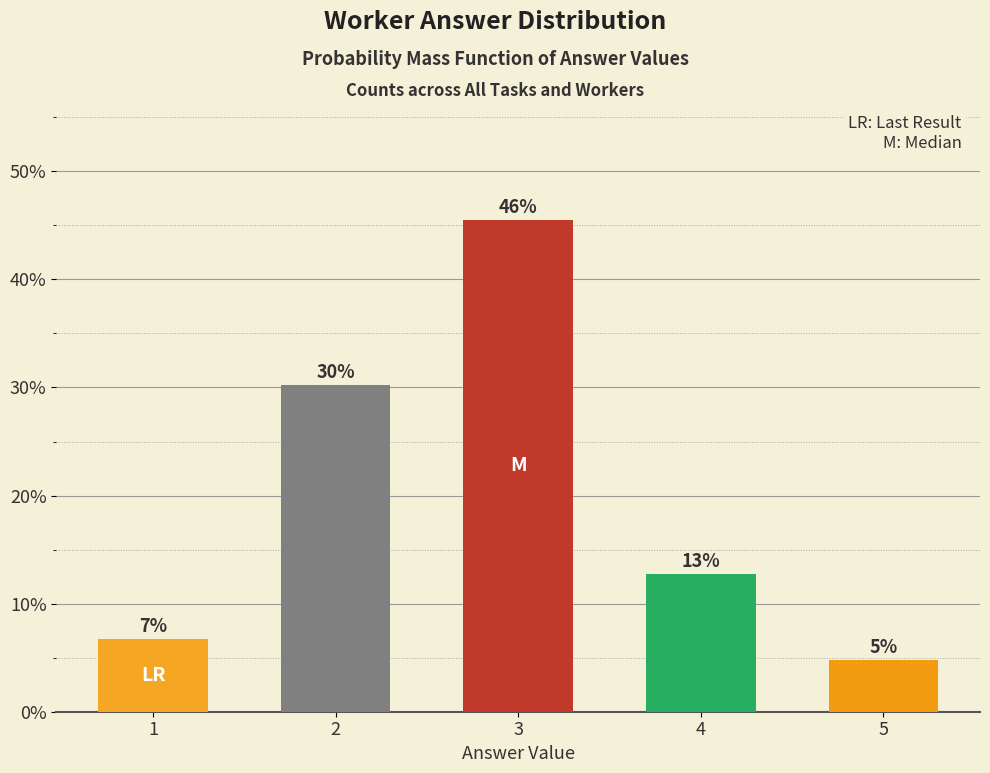

Are the bars grouped side by side (vs. stacked)?

No